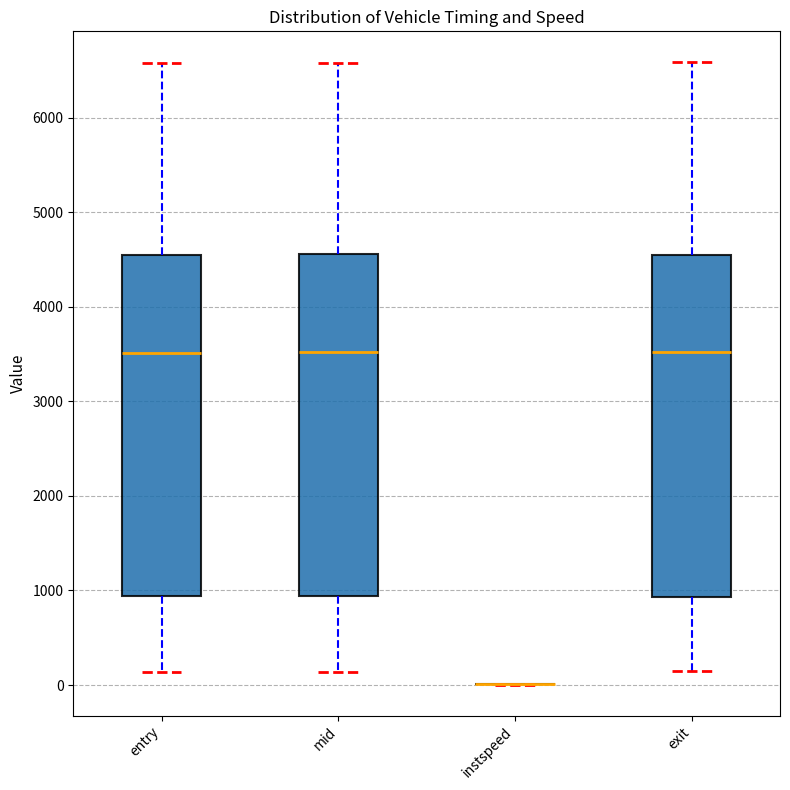

Where does the median line of the box for entry sit on the y-axis? The values are not printed on the chart, so give them approximately, as read against the axis.

3500